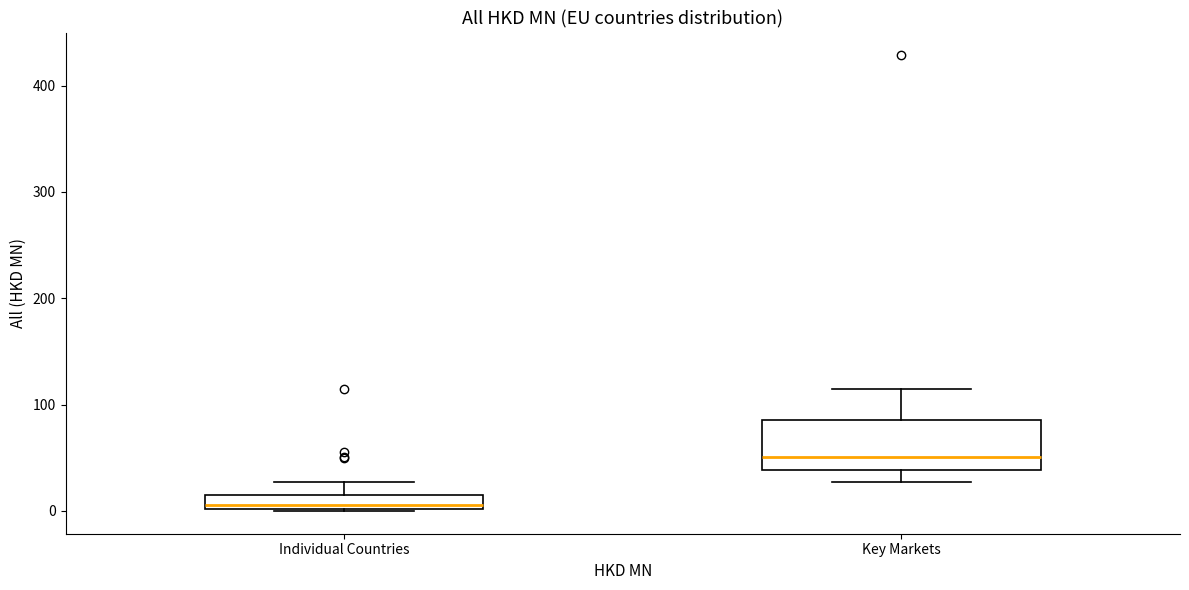

Which box's median line is the lowest?

Individual Countries